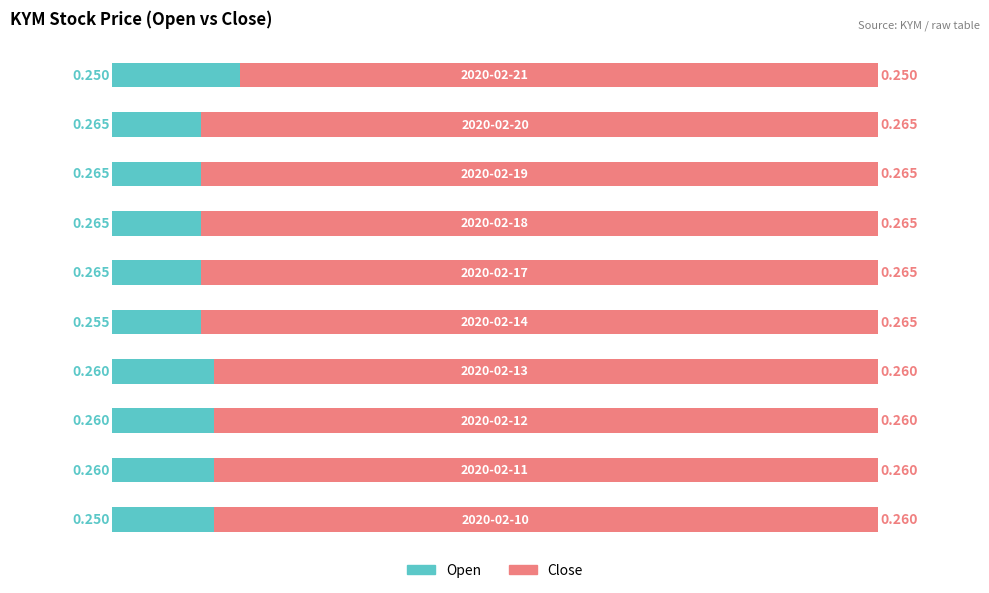

Between 2 and 0, which is larger?

2